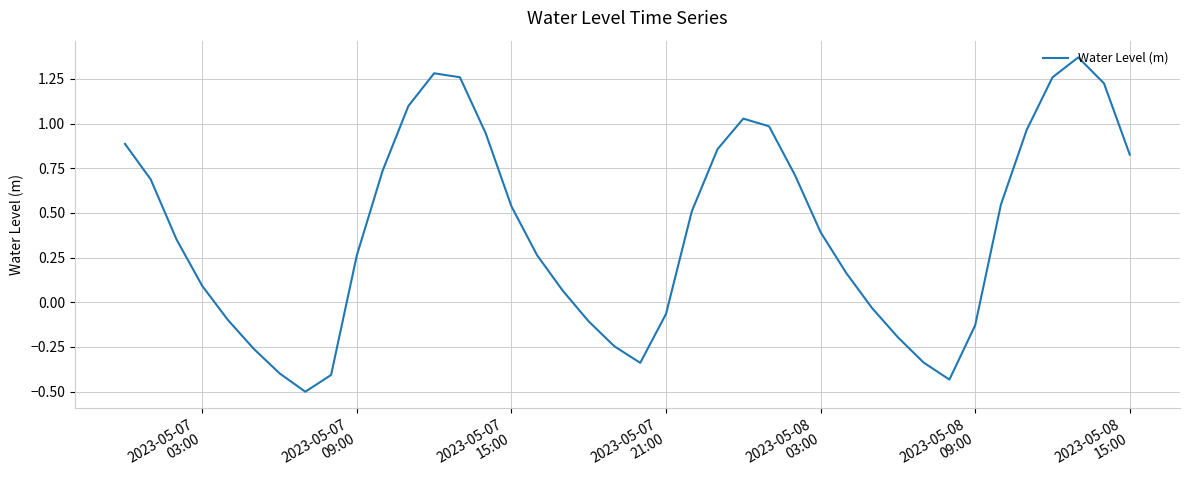

What is the difference between the maximum and minimum values?

1.9